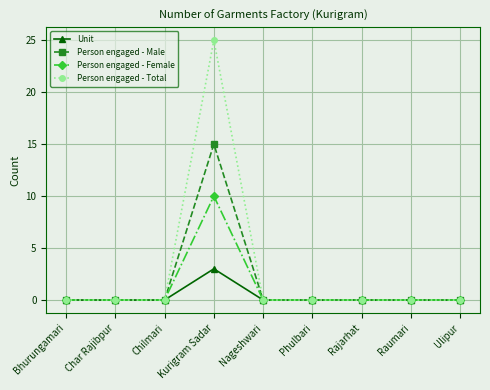

What is the average value of the Person engaged - Total series?

3